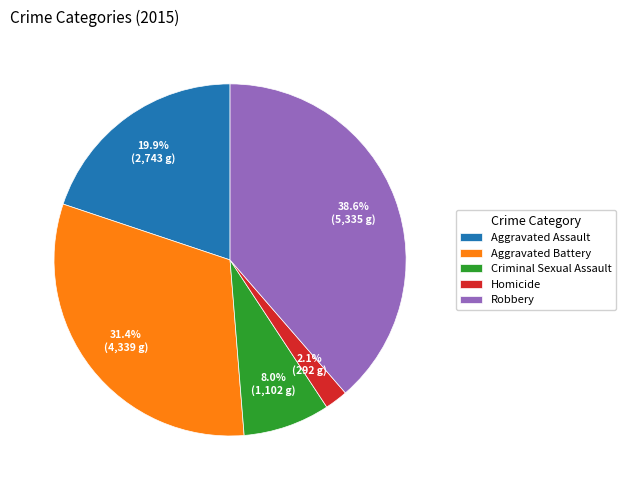

To the nearest percent, what portion does Criminal Sexual Assault represent?

8%